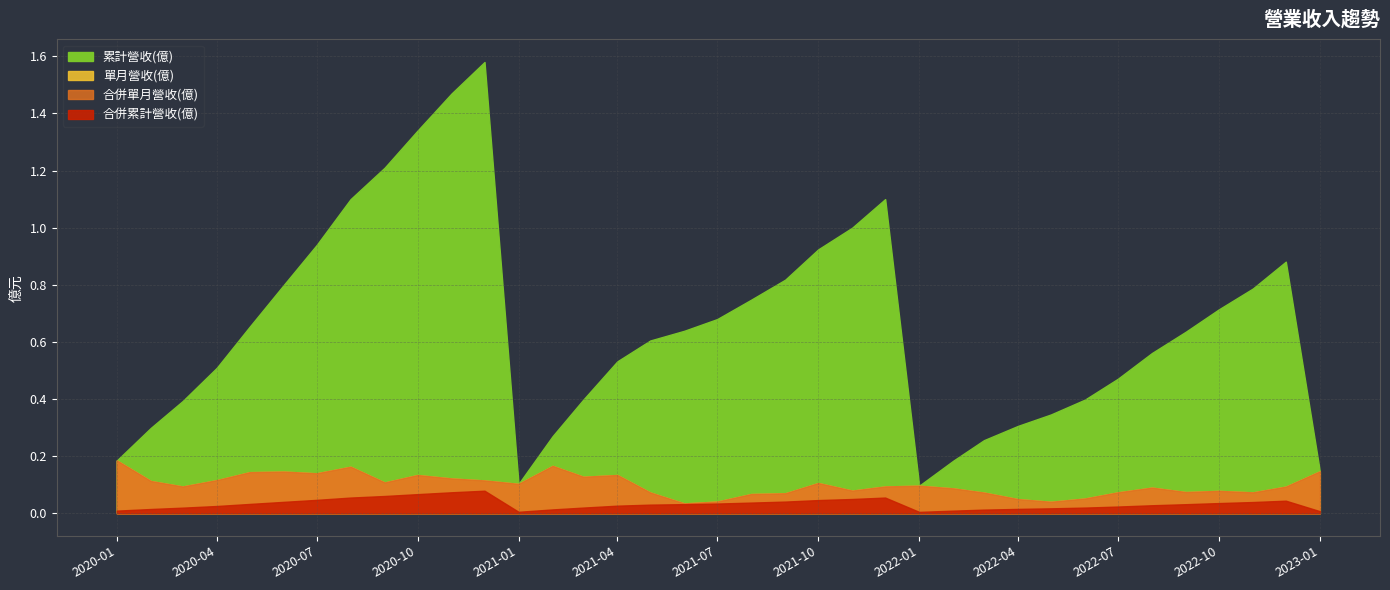

Does the chart display data point markers on the line(s)?

No